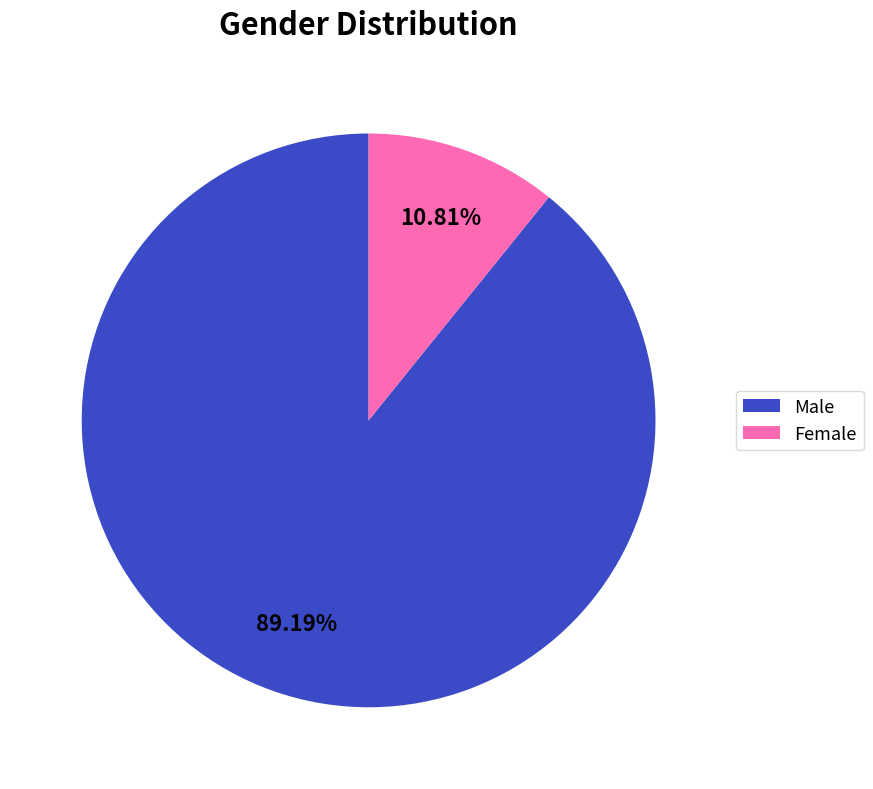

Combined, what portion of the pie is Male and Female?

100.0%